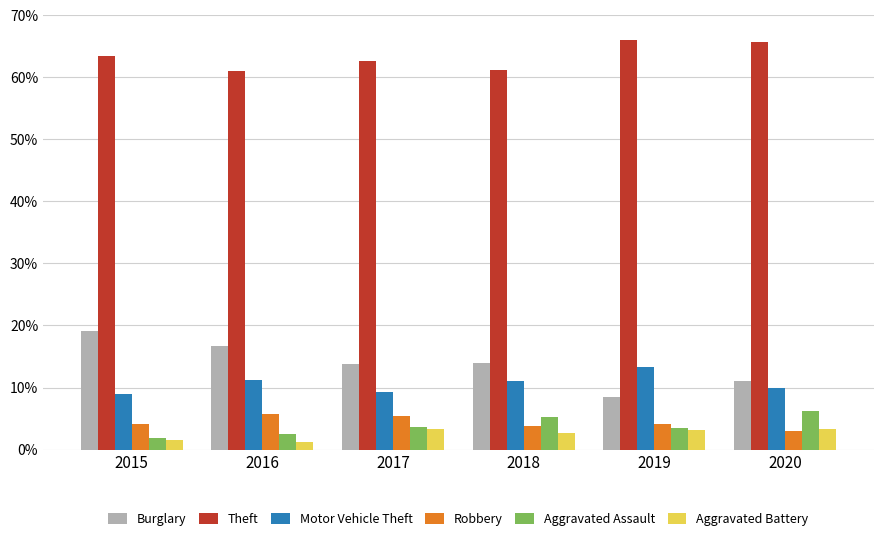

Is it true that Motor Vehicle Theft equals 13.3 at 2019?

True